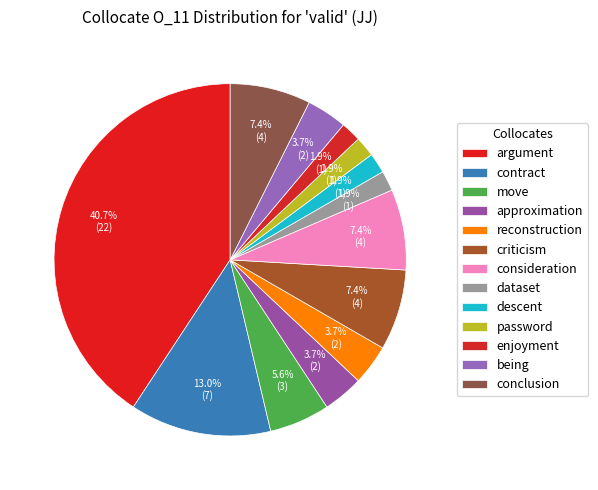

Count the number of slices in the pie.

13